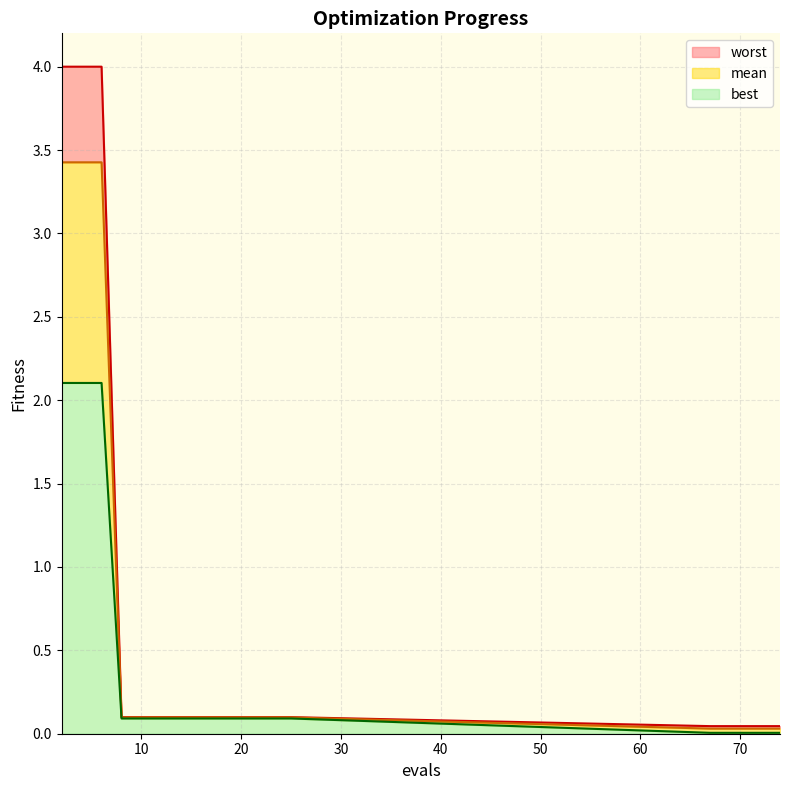

What is the greatest value displayed?

4.0